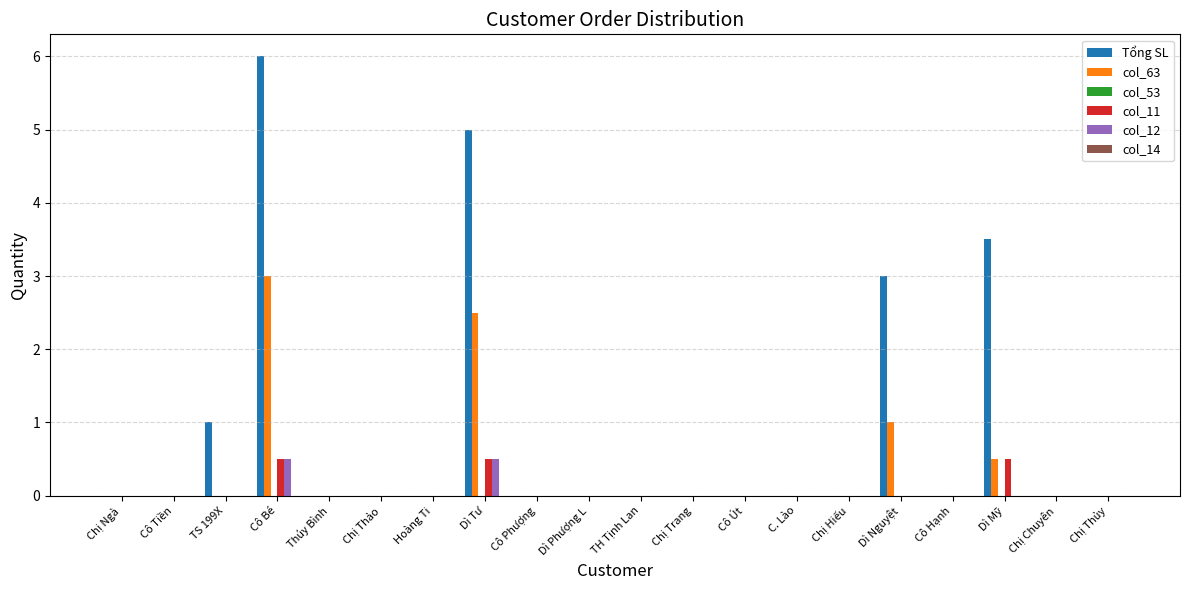

The col_12 series shows -0.2 at Chị Thảo. True or false?

False